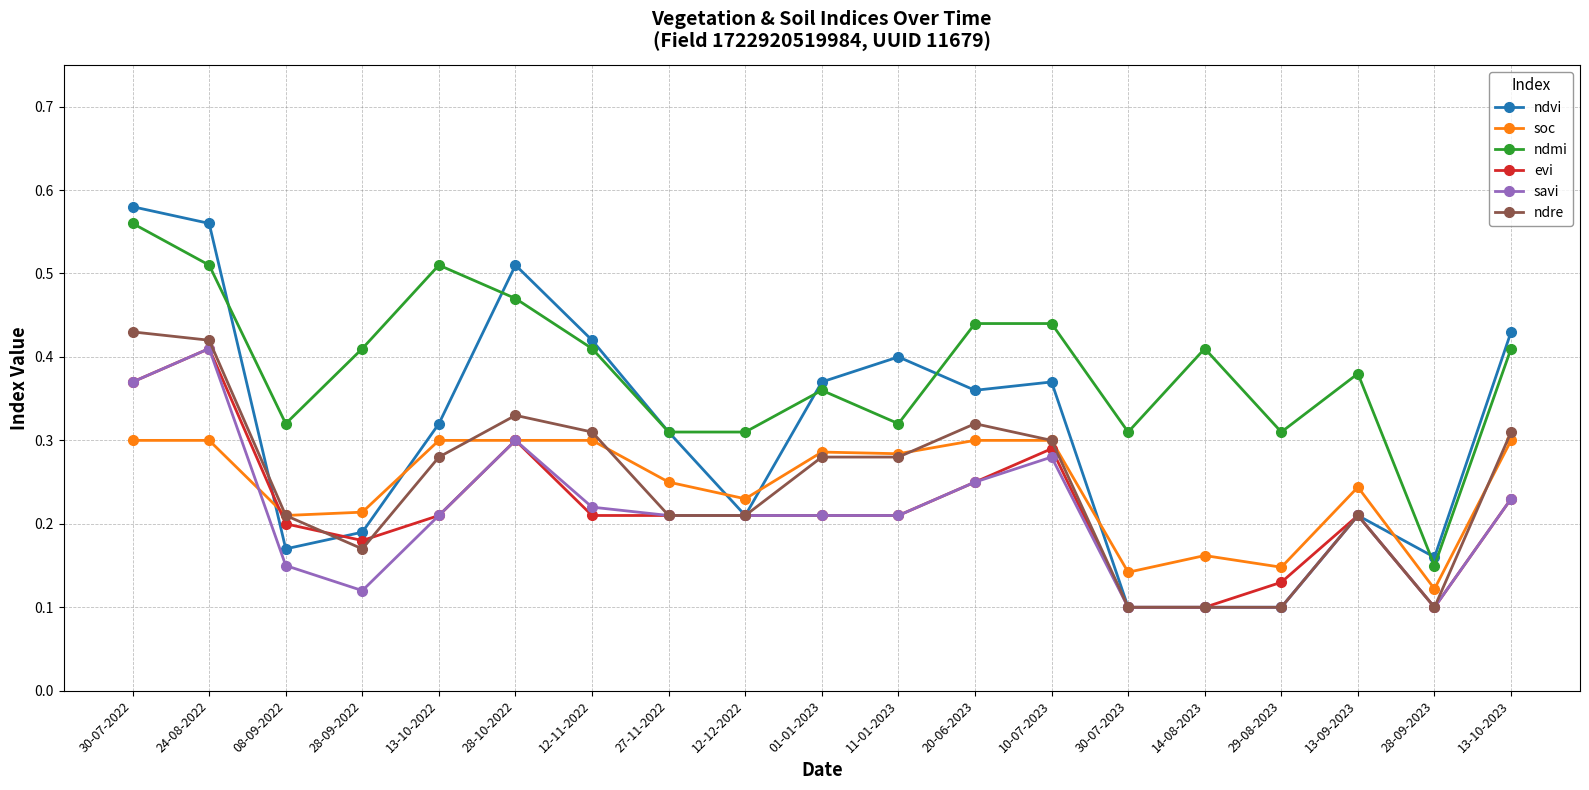

True or false: soc and ndmi cross at least once.

False